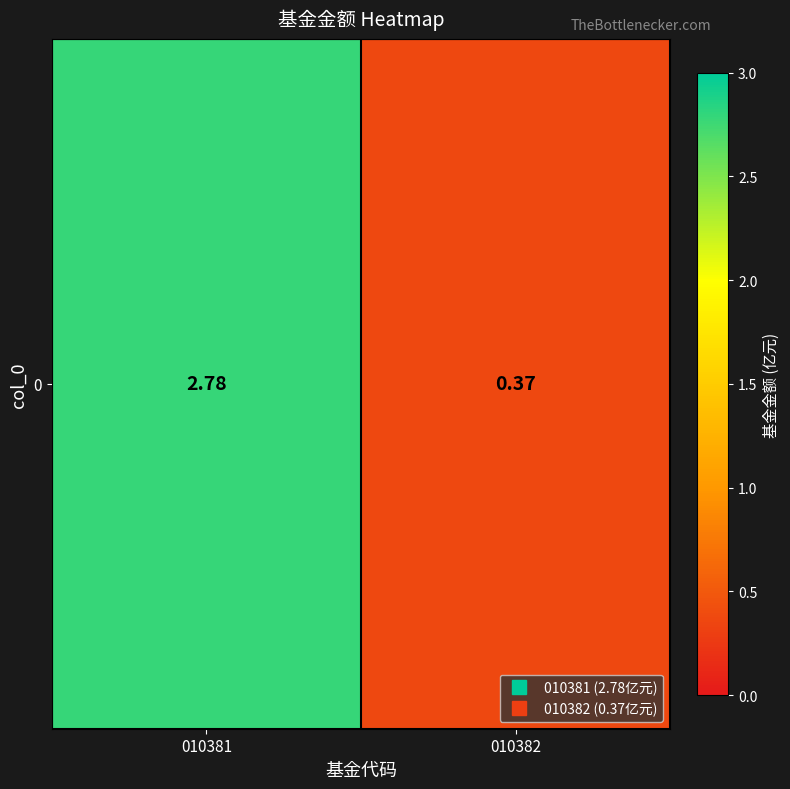

What is the approximate value at 010382?

0.4